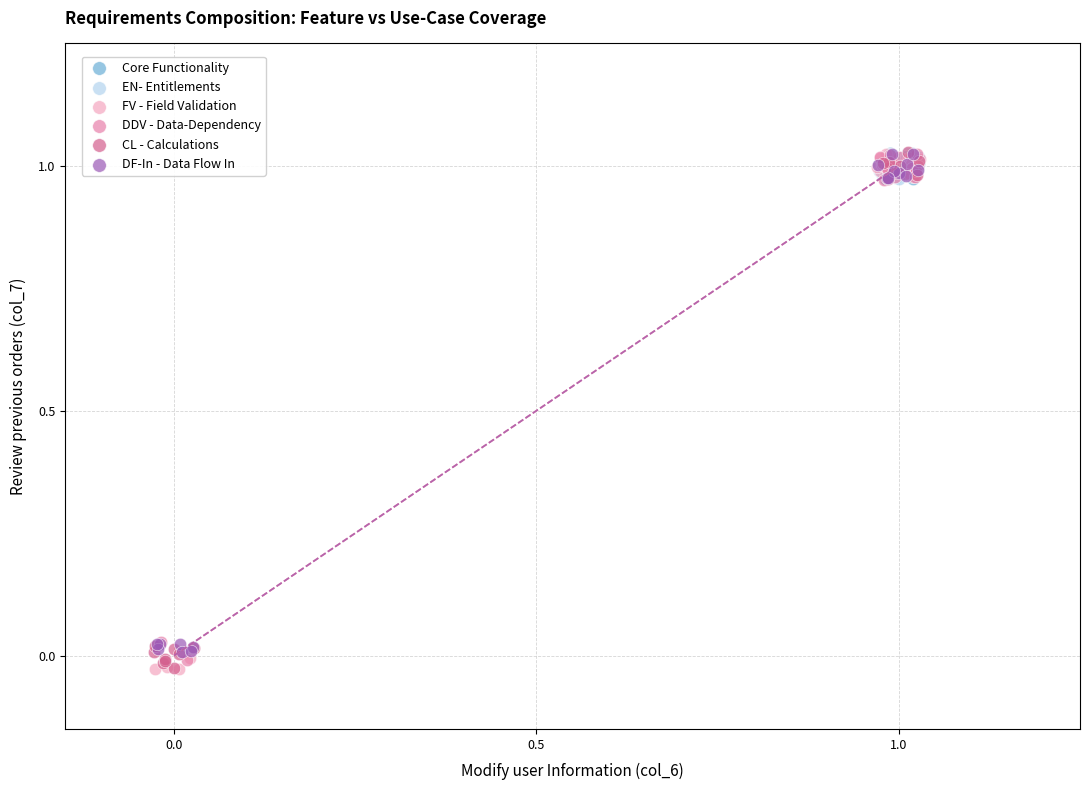

What are all the series names shown in the legend?

Core Functionality, EN- Entitlements, FV - Field Validation, DDV - Data-Dependency, CL - Calculations, DF-In - Data Flow In